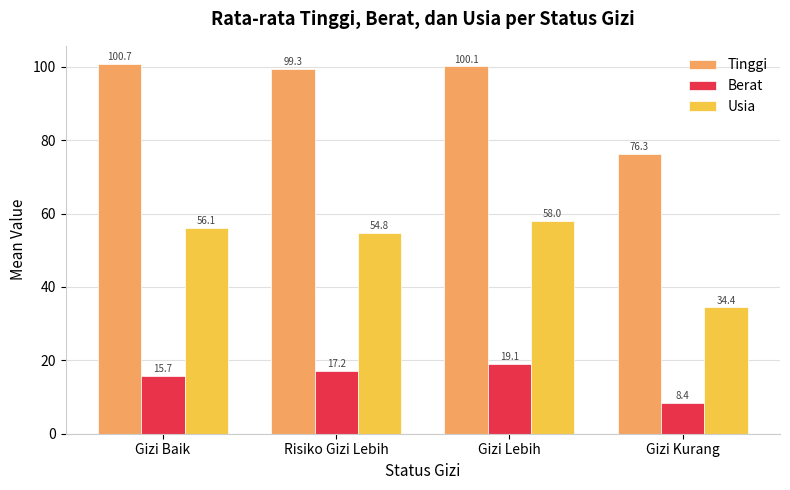

What is the minimum value shown in the chart?

8.4